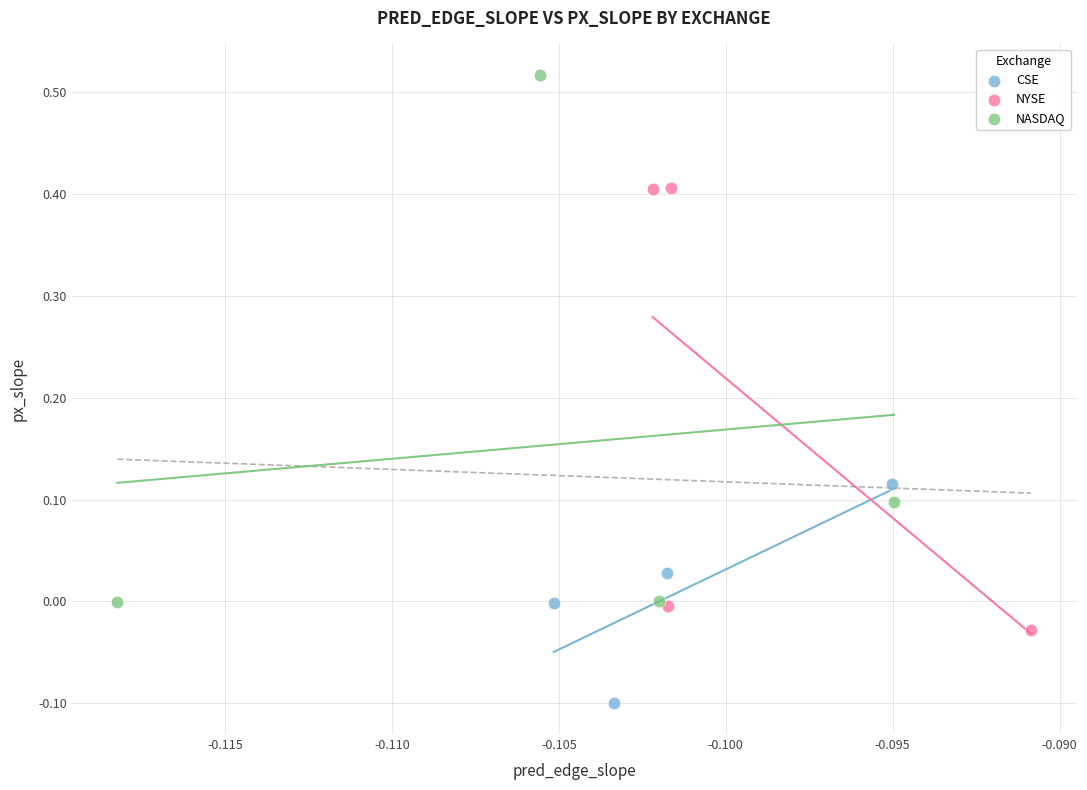

Which series reaches the maximum Y coordinate?

NASDAQ